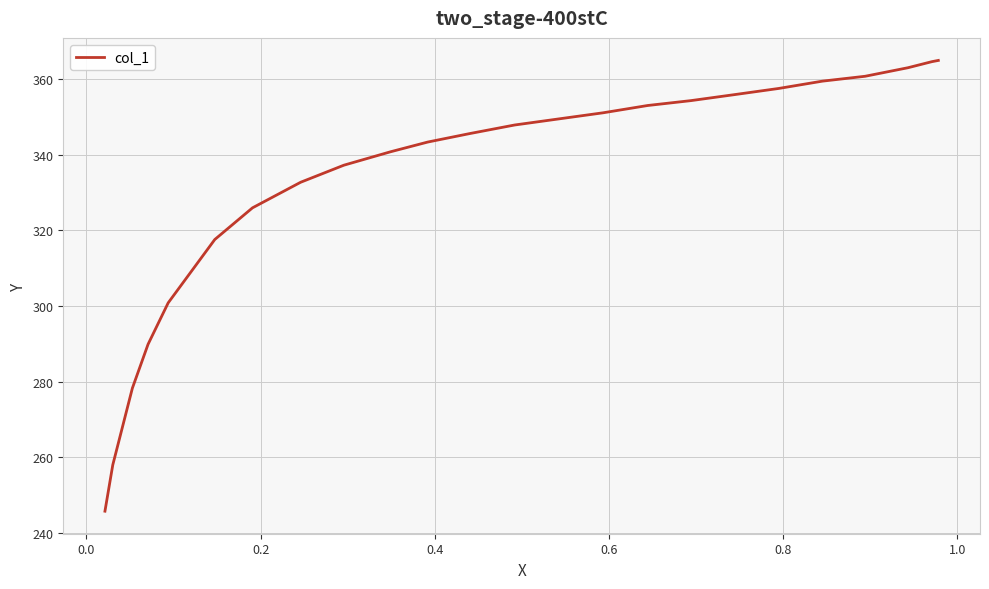

What is the minimum value shown in the chart?

245.7